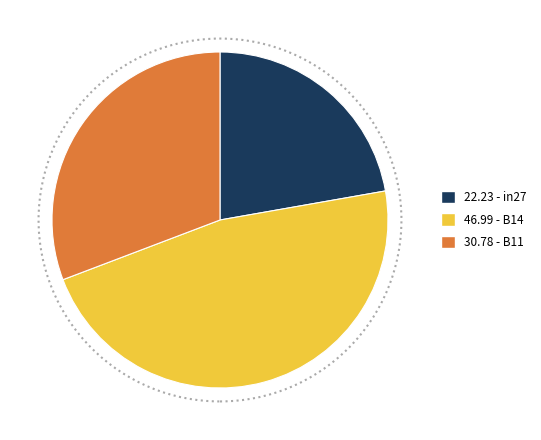

The 30.78 - B11 slice represents 31% of the pie. True or false?

True